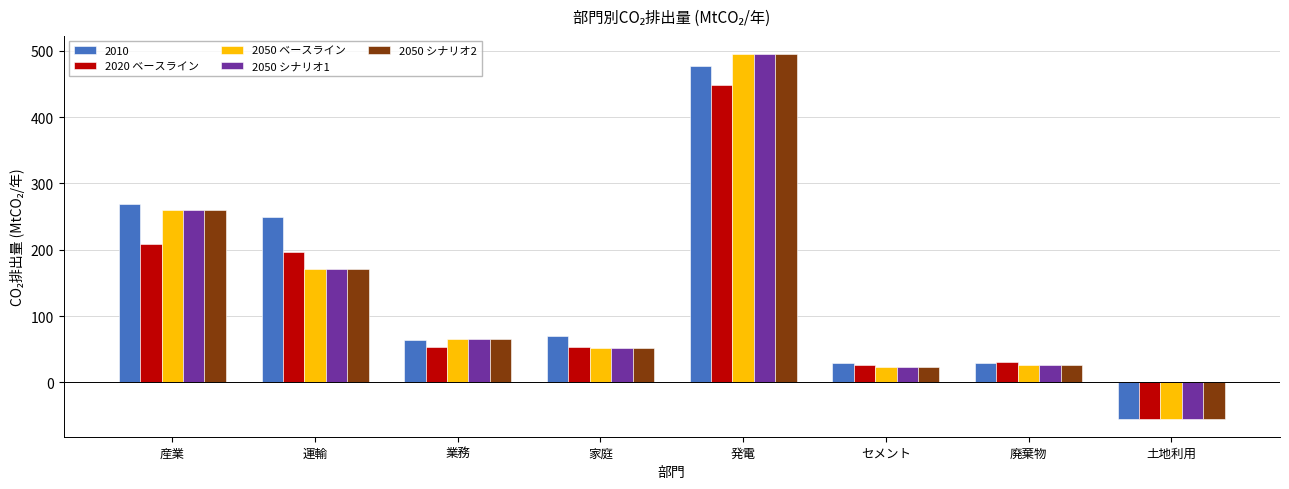

Does the chart contain any negative values?

Yes